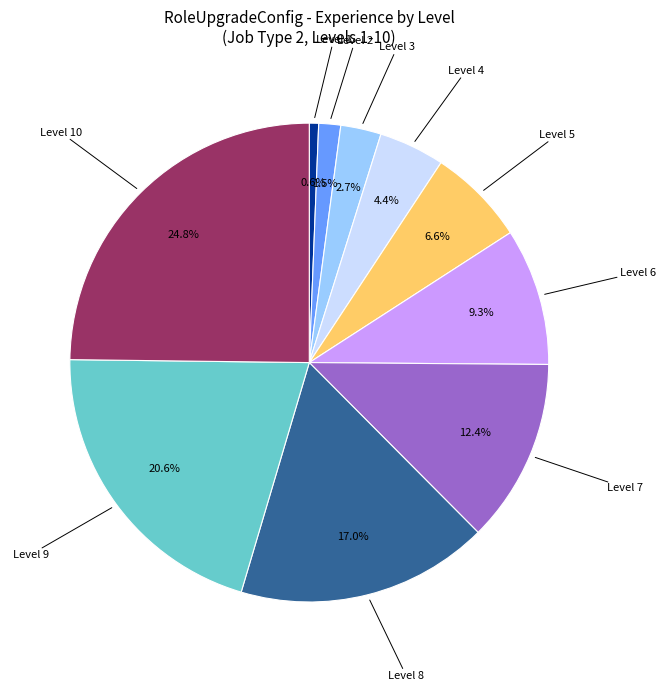

Is there any slice that represents more than half of the pie?

No